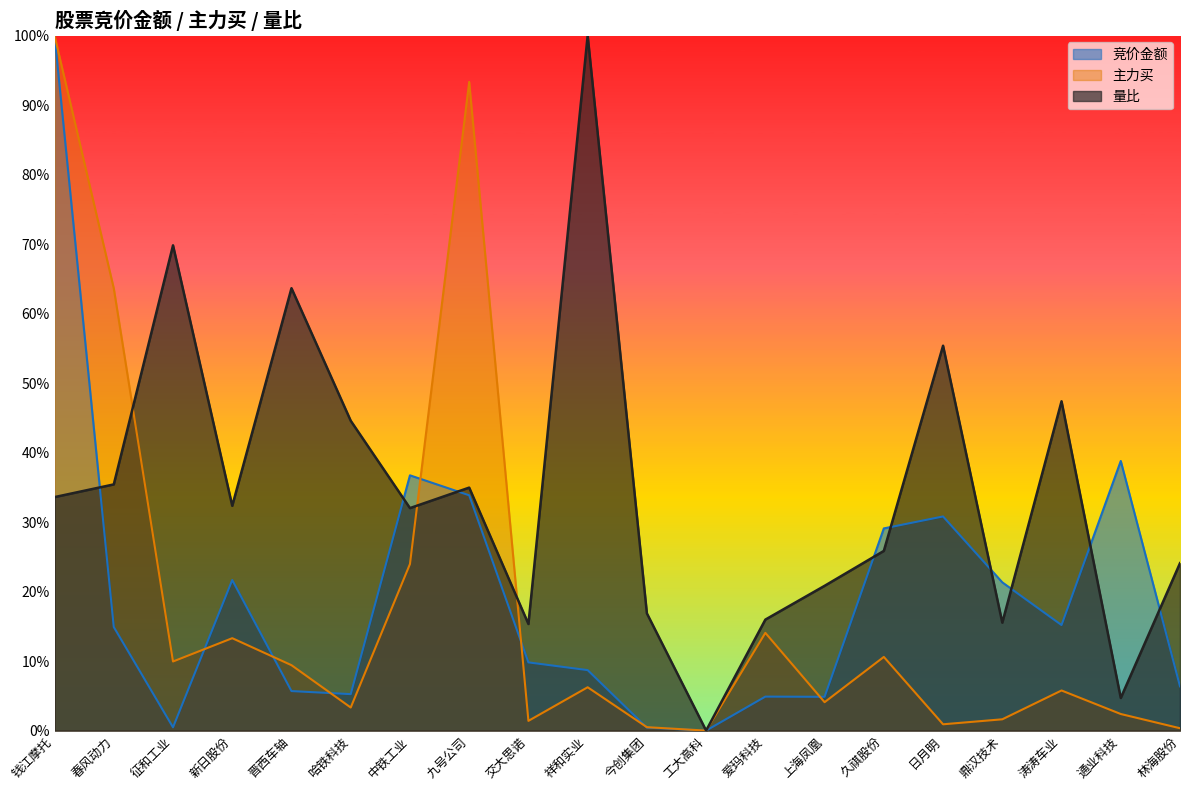

Between which two adjacent categories do 竞价金额 and 主力买 first intersect?

征和工业 and 新日股份